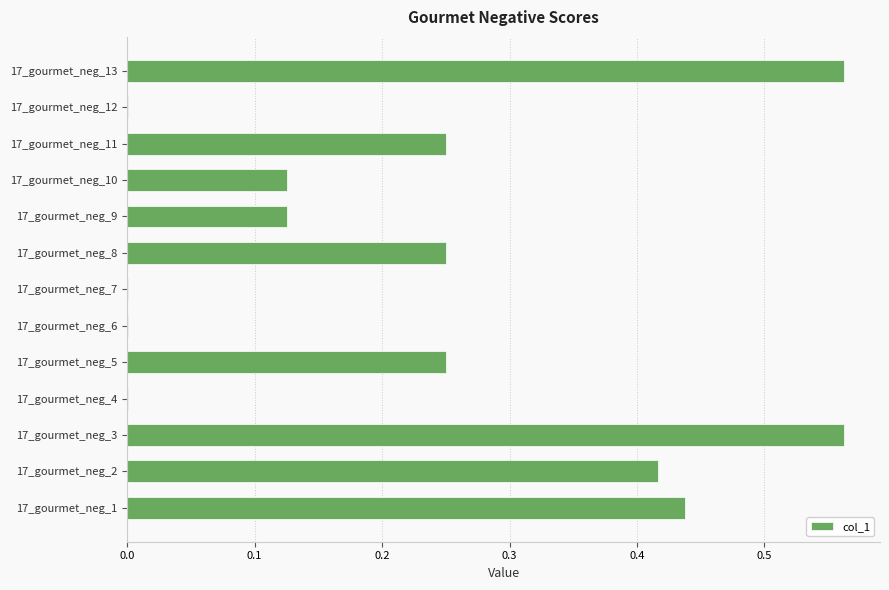

What is the sum of all values?

3.0